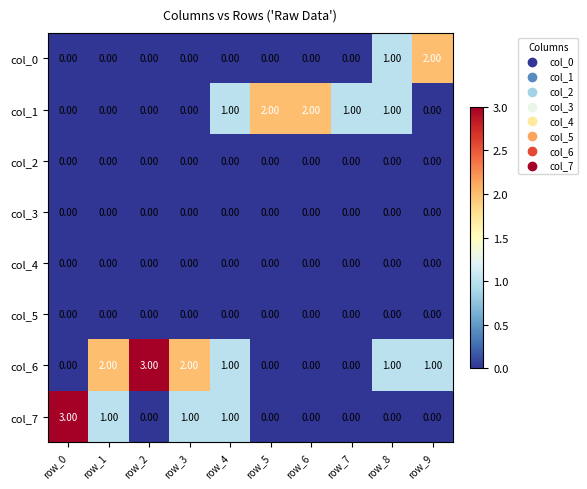

Between row_2 and row_5, which series saw the biggest shift?

col_6